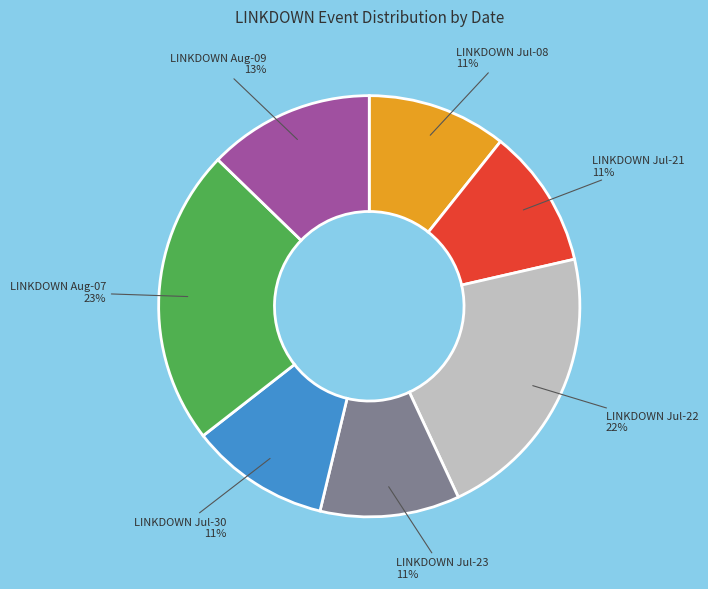

What is the ratio of the value at LINKDOWN Jul-21 to the value at LINKDOWN Aug-07?

0.5